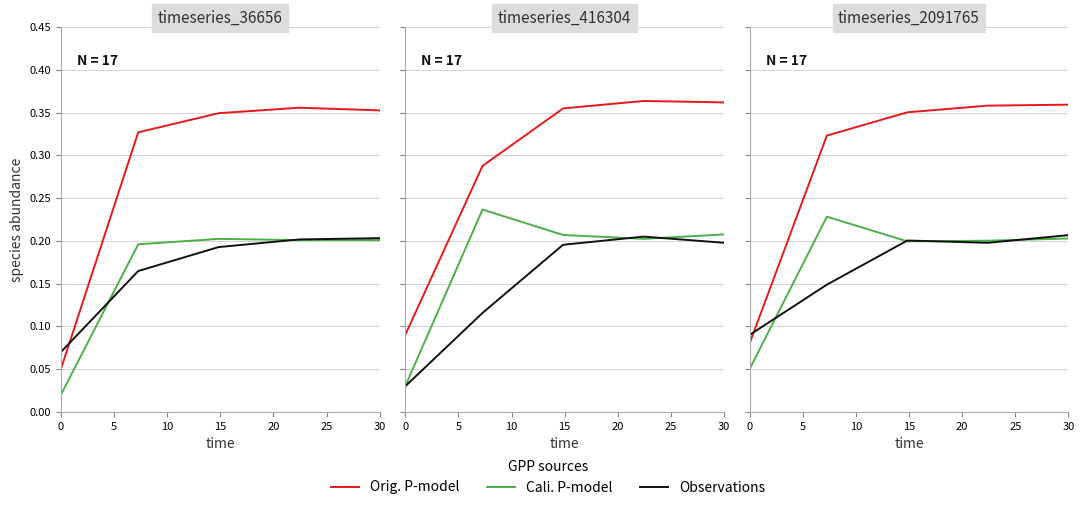

How many data points does each series have?

5